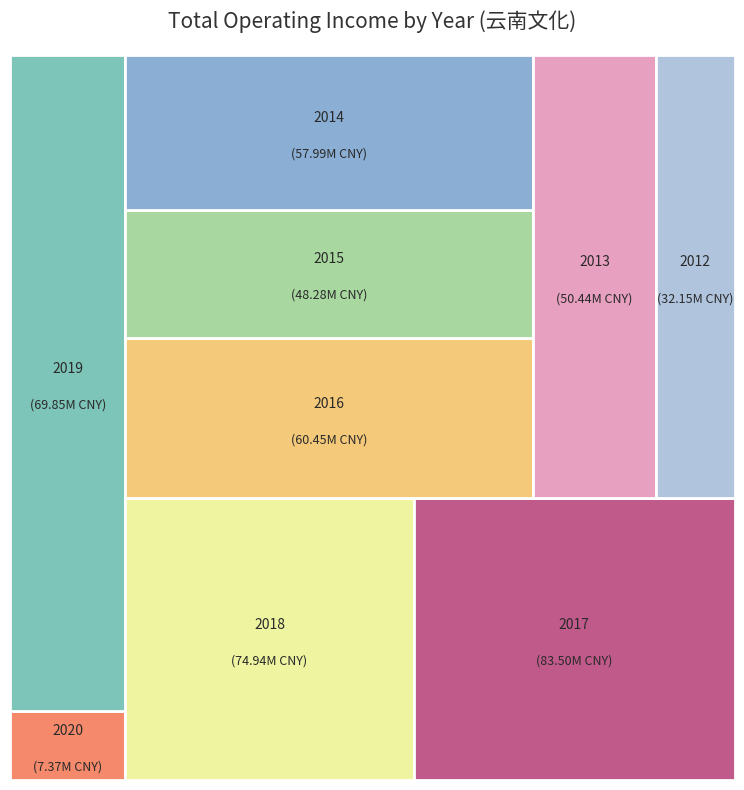

What is the change in value from 2019 to 2015?

-21569378.8